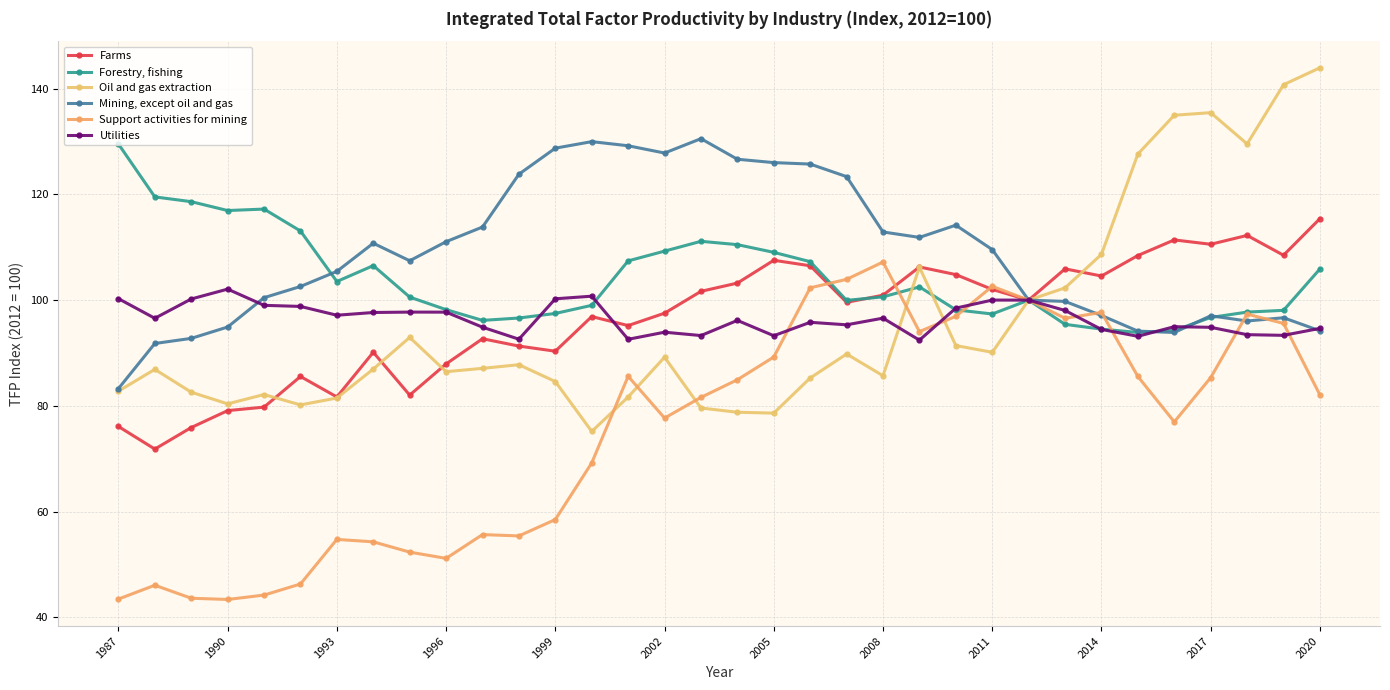

Which label corresponds to the largest value in the chart?

2020